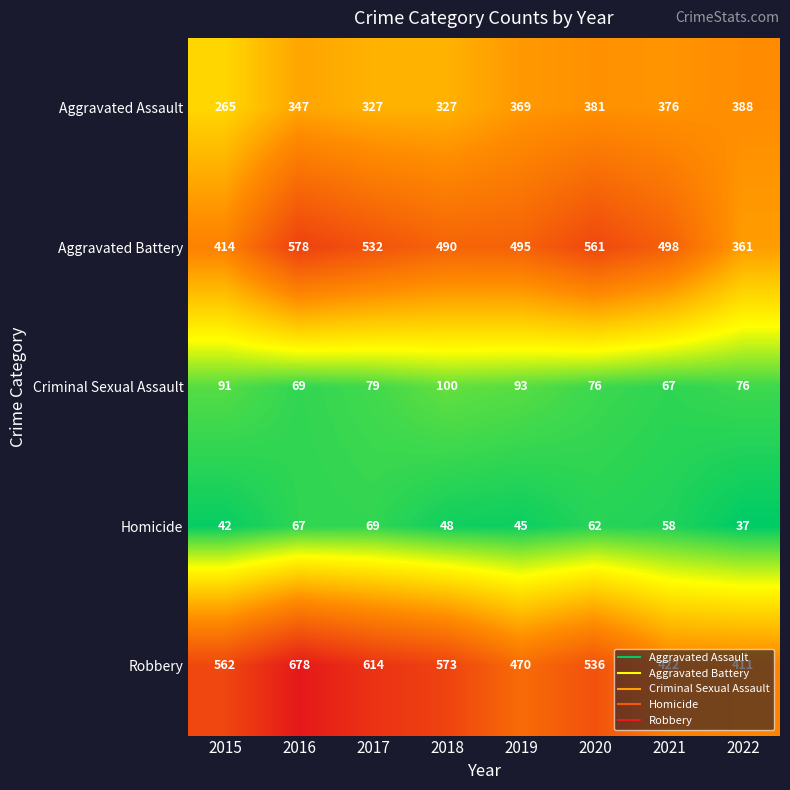

What is the difference between the maximum and minimum values in the Aggravated Battery series?

217